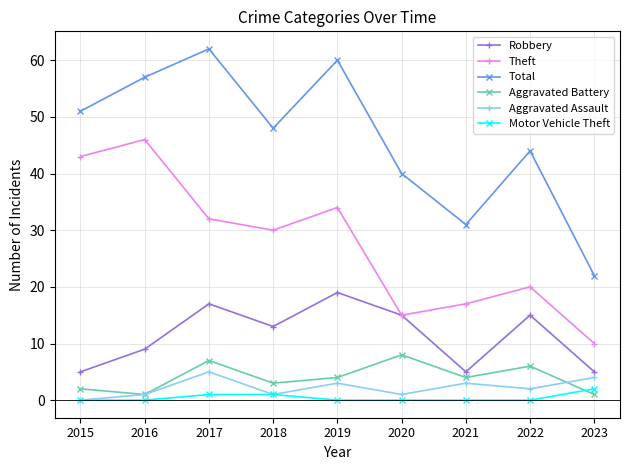

The value of Total at 2017 is 102. True or false?

False